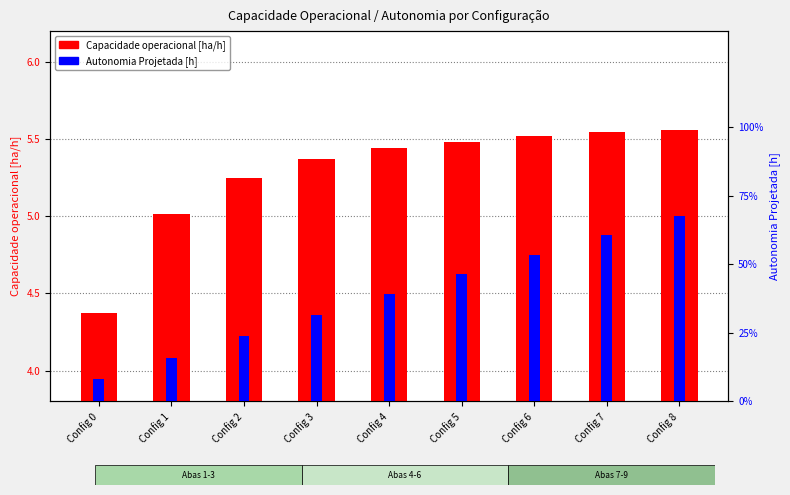

What is the spread (max minus min) of values at Config 4?

4.7